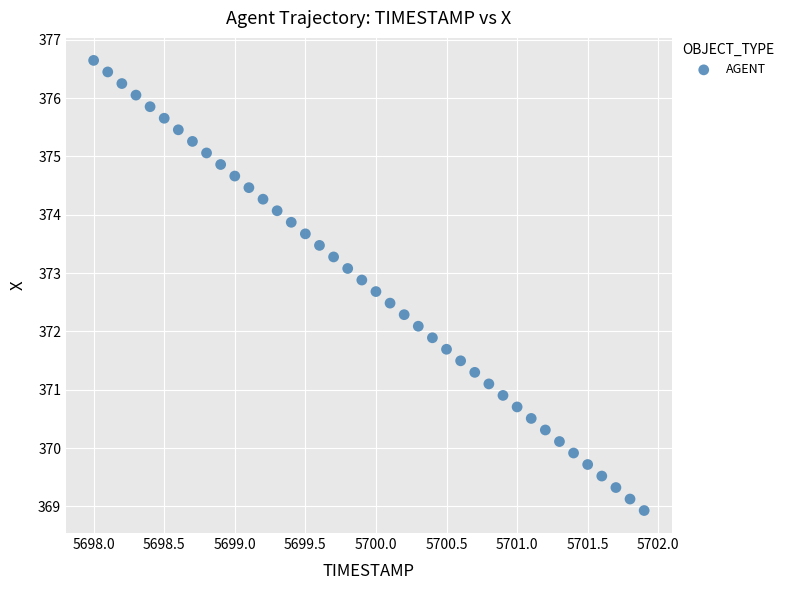

What is the range of X values (max minus min)?

3.9